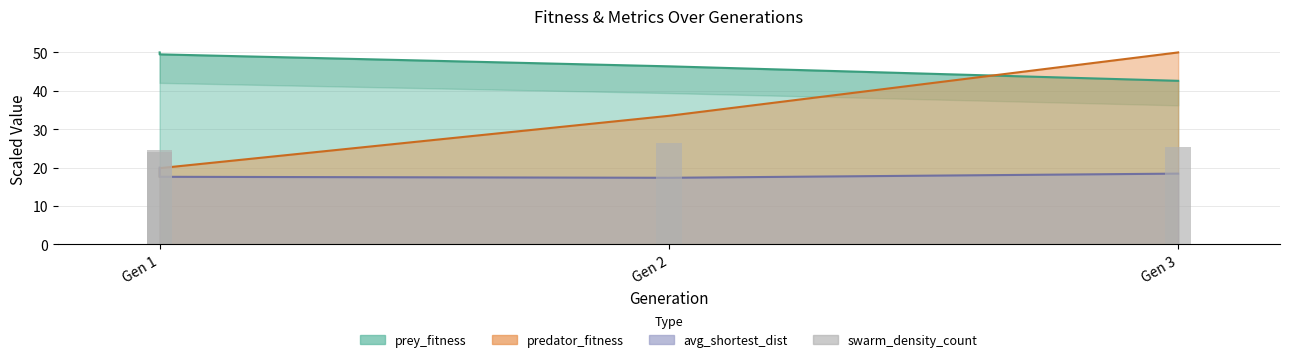

Where is the data nearest to the value 25?

Gen 3